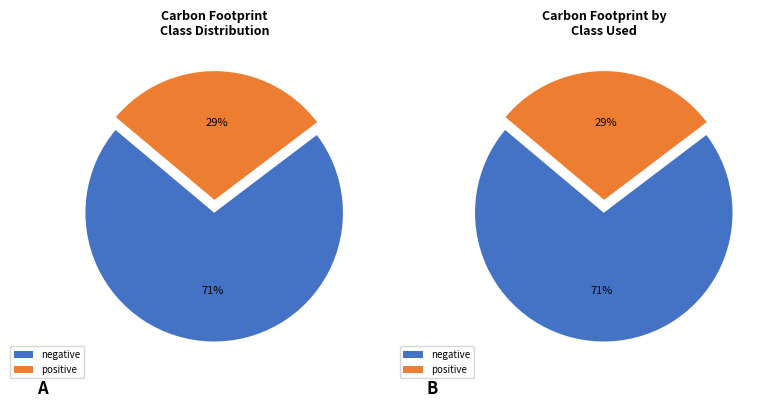

True or false: positive accounts for 29% of the total.

True